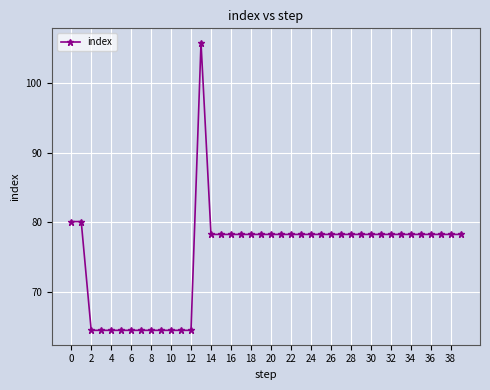

What is the value of the 14th point from the left?

105.7